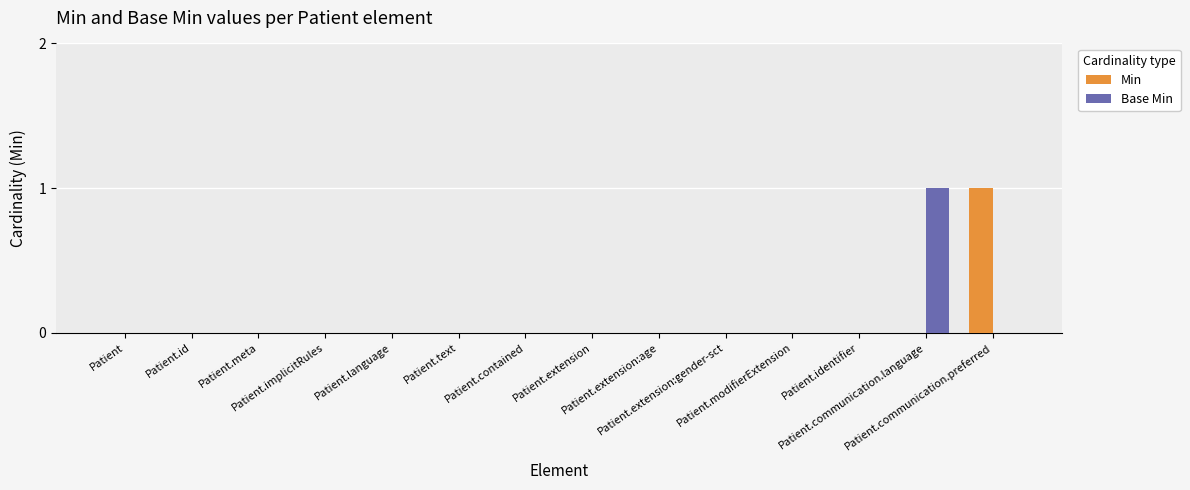

Does the chart contain stacked bars?

No